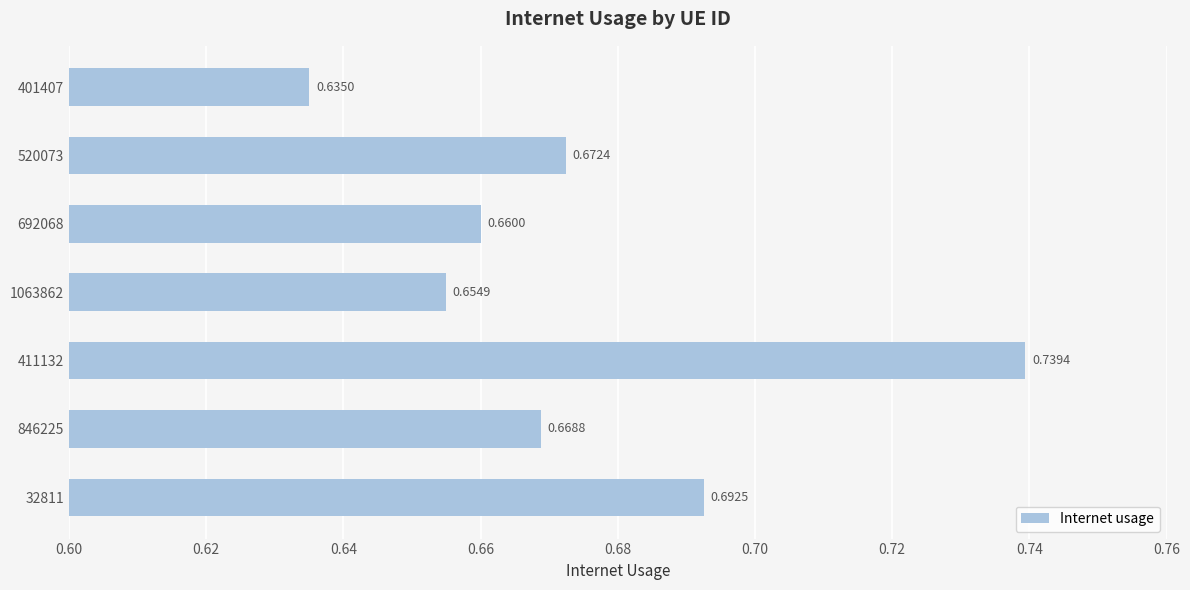

Are the bars grouped side by side (vs. stacked)?

No